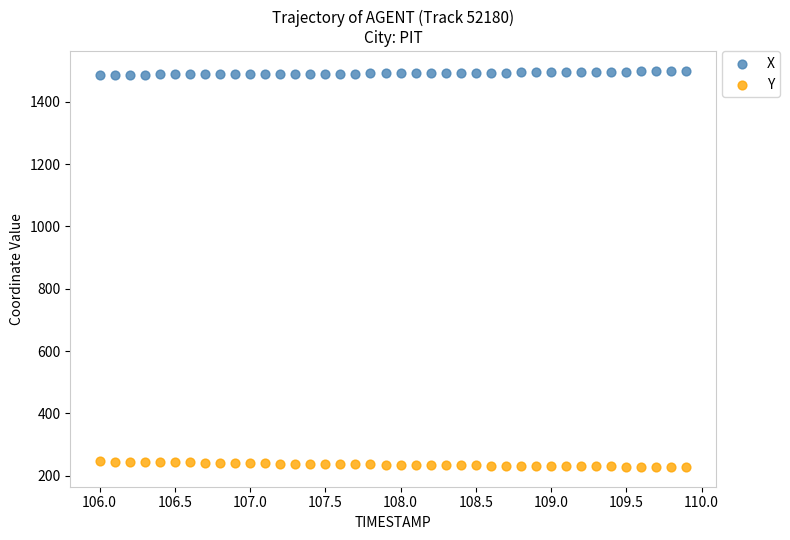

Which series reaches the maximum Y coordinate?

X